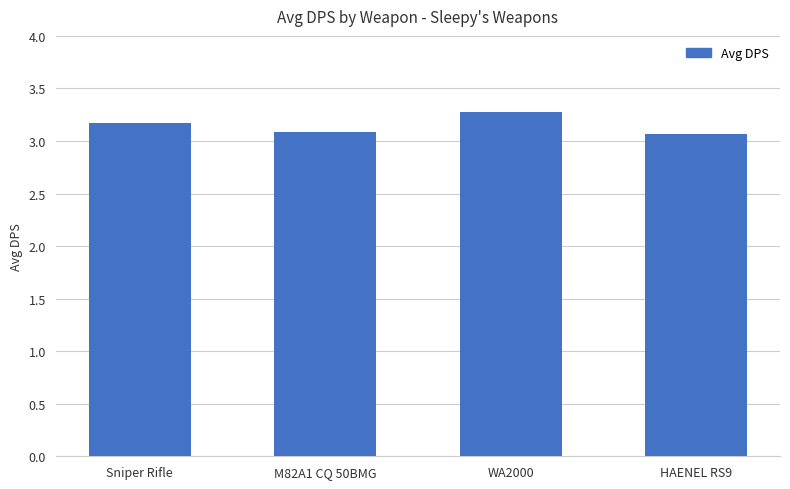

What is the sum of all values?

12.6